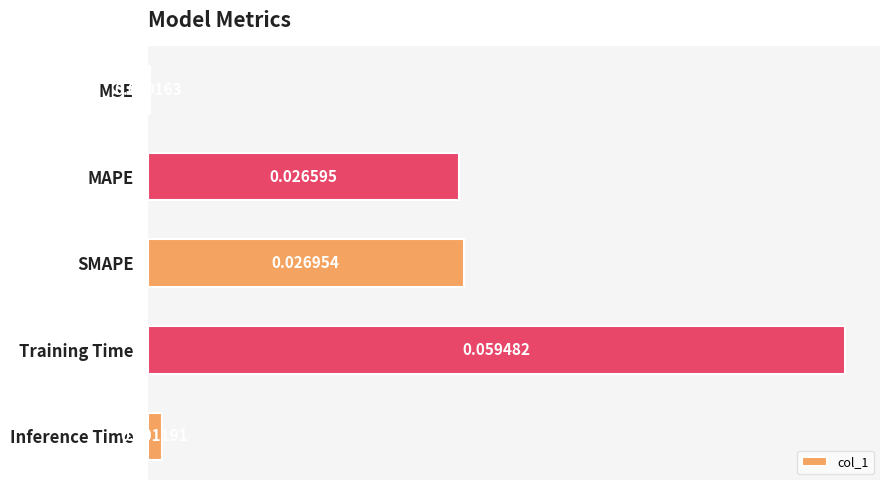

Which category has the highest value across all series?

Training Time